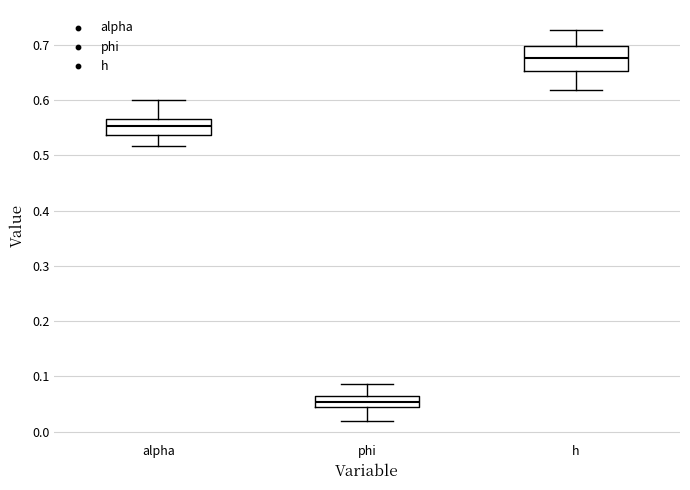

Comparing the boxes themselves (not the whiskers), which one is the tallest?

h